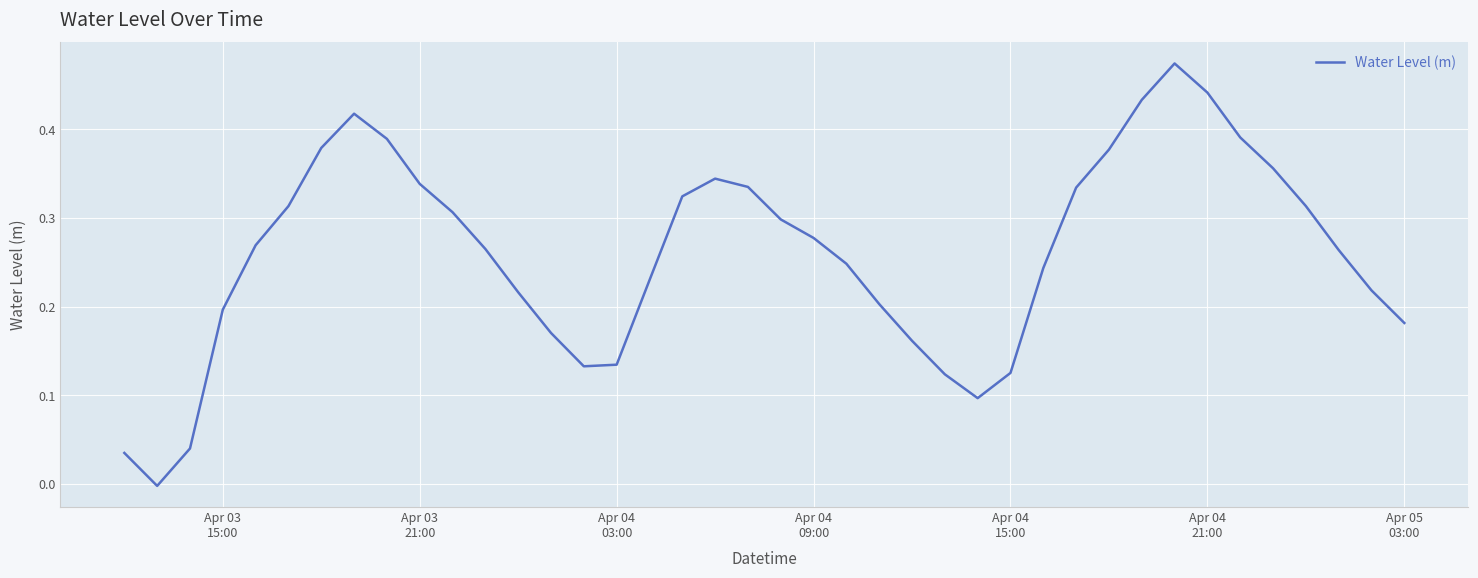

How many points are higher than both their immediate neighbors (excluding endpoints)?

3